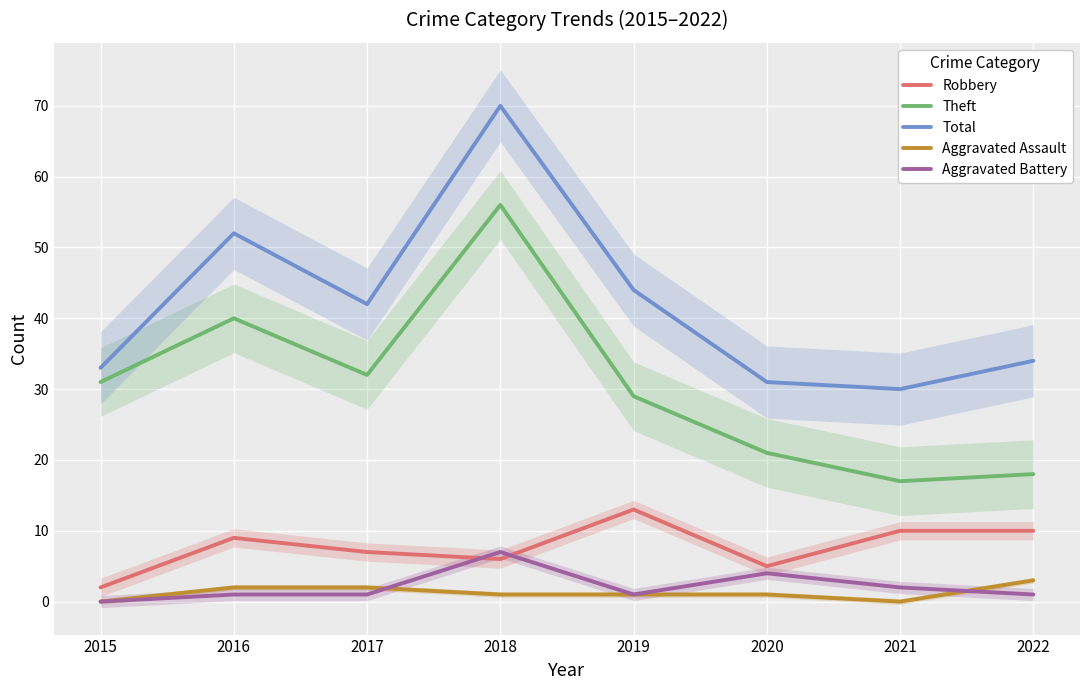

Rank the categories by Robbery value from lowest to highest.

2015, 2020, 2018, 2017, 2016, 2021, 2022, 2019